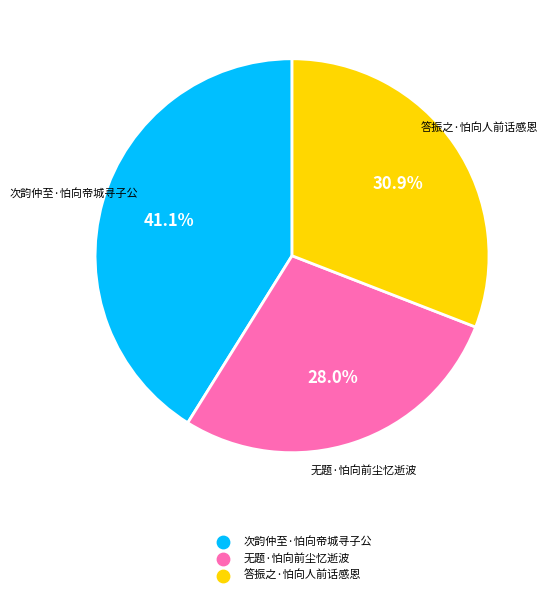

Is there any slice that represents more than half of the pie?

No